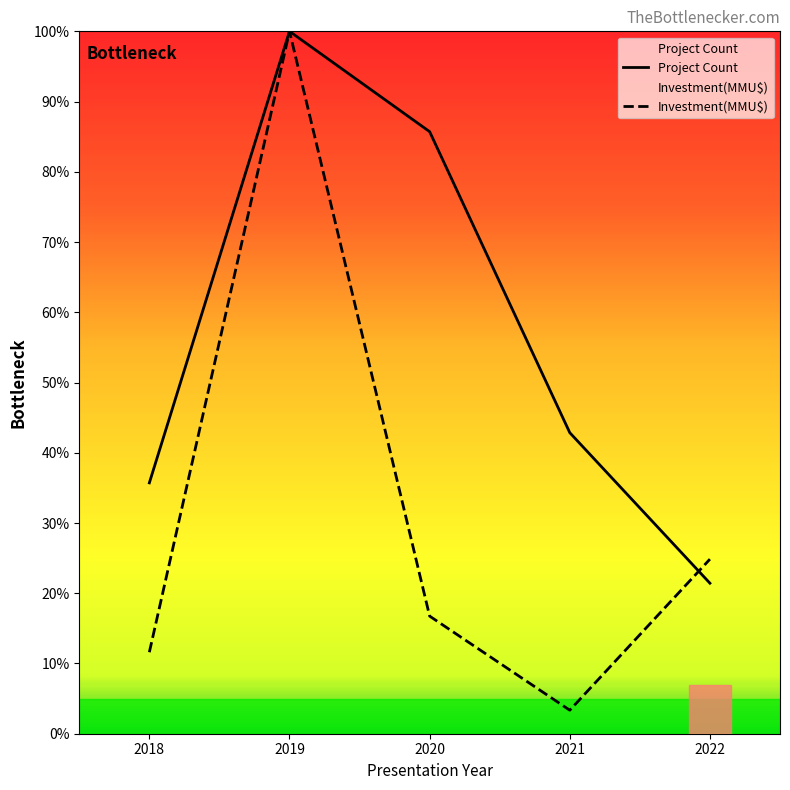

How many distinct data groups are displayed?

2